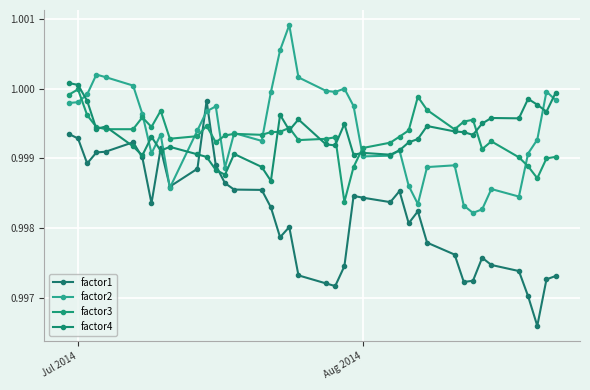

How many lines are shown in the chart?

4